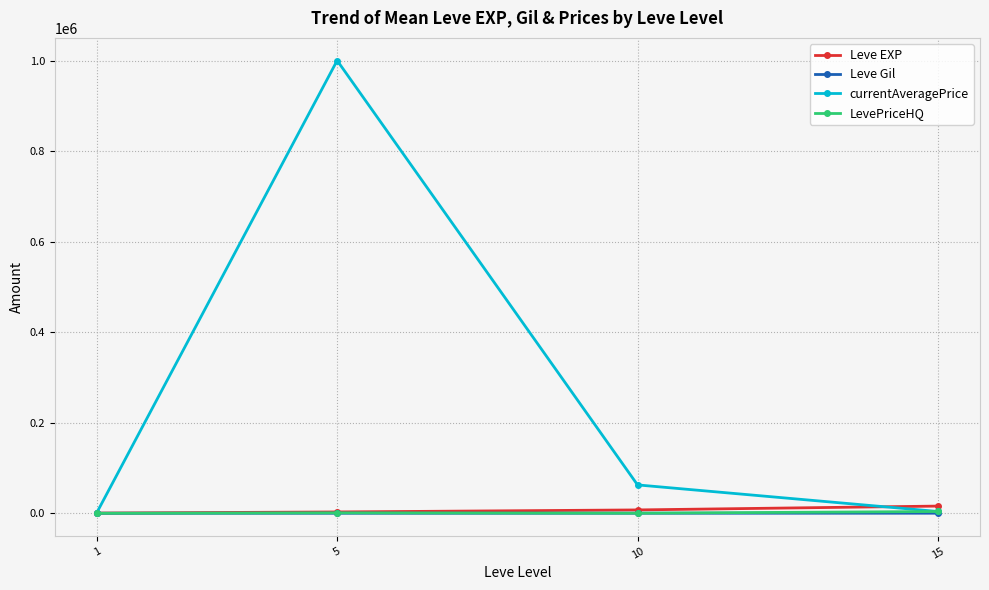

True or false: currentAveragePrice and Leve EXP cross at least once.

True